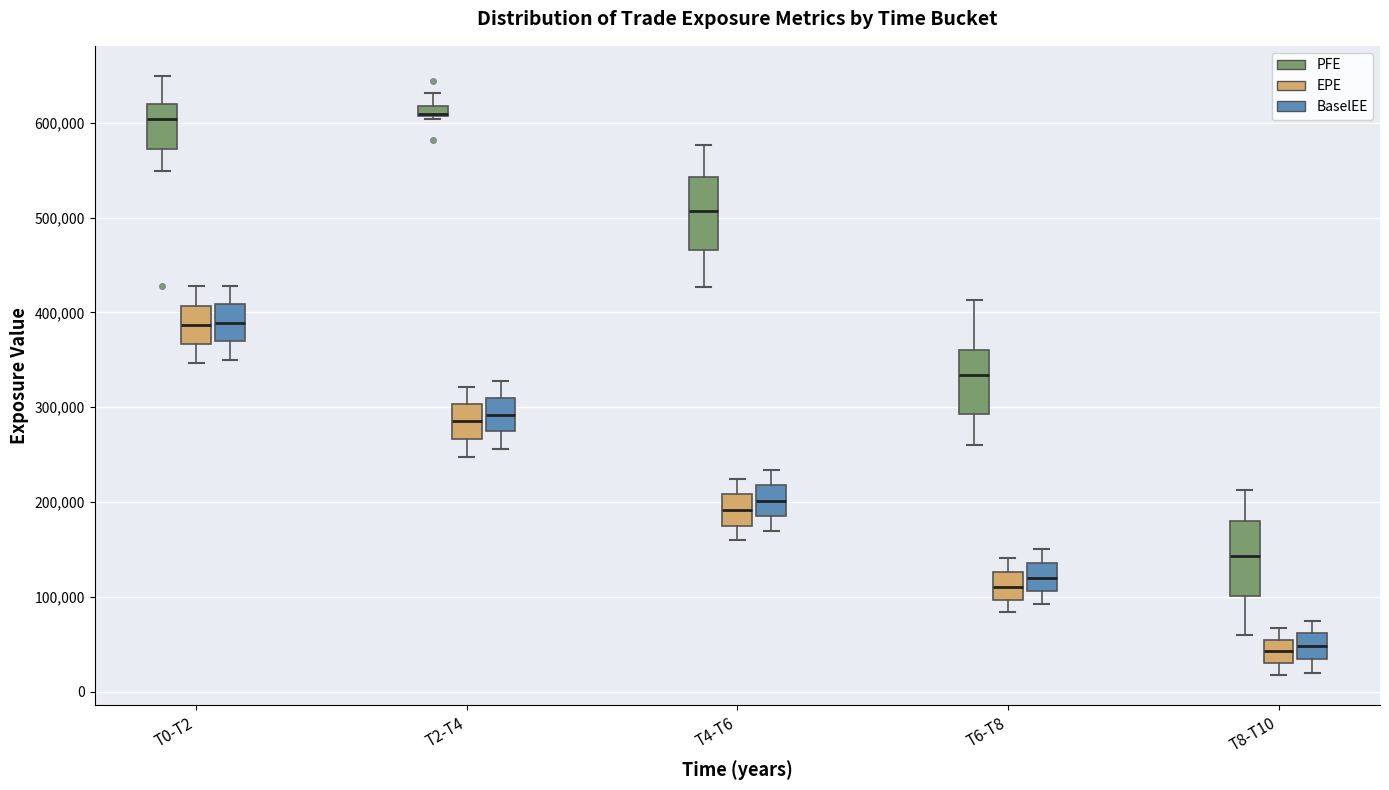

Where does the lower whisker of the box for T2-T4 (EPE) end on the y-axis? The values are not printed on the chart, so give them approximately, as read against the axis.

250000